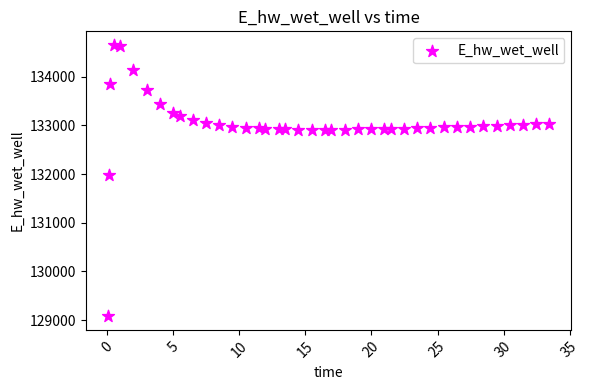

What Y value in the scatter plot is closest to 131864?

131985.9